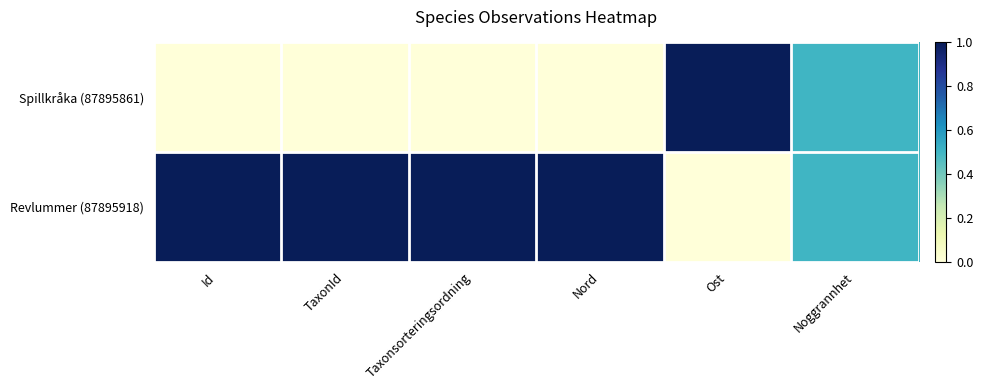

Reading right to left, extract all data points from this chart.

Spillkråka (87895861): Noggrannhet=0.5	Ost=1.0	Nord=0.0	Taxonsorteringsordning=0.0	TaxonId=0.0	Id=0.0
Revlummer (87895918): Noggrannhet=0.5	Ost=0.0	Nord=1.0	Taxonsorteringsordning=1.0	TaxonId=1.0	Id=1.0